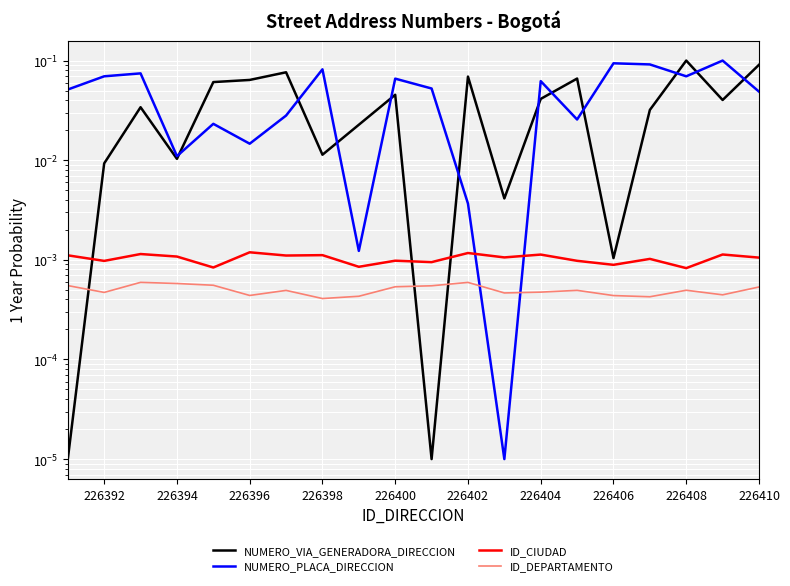

True or false: ID_CIUDAD and ID_DEPARTAMENTO intersect in this chart.

False